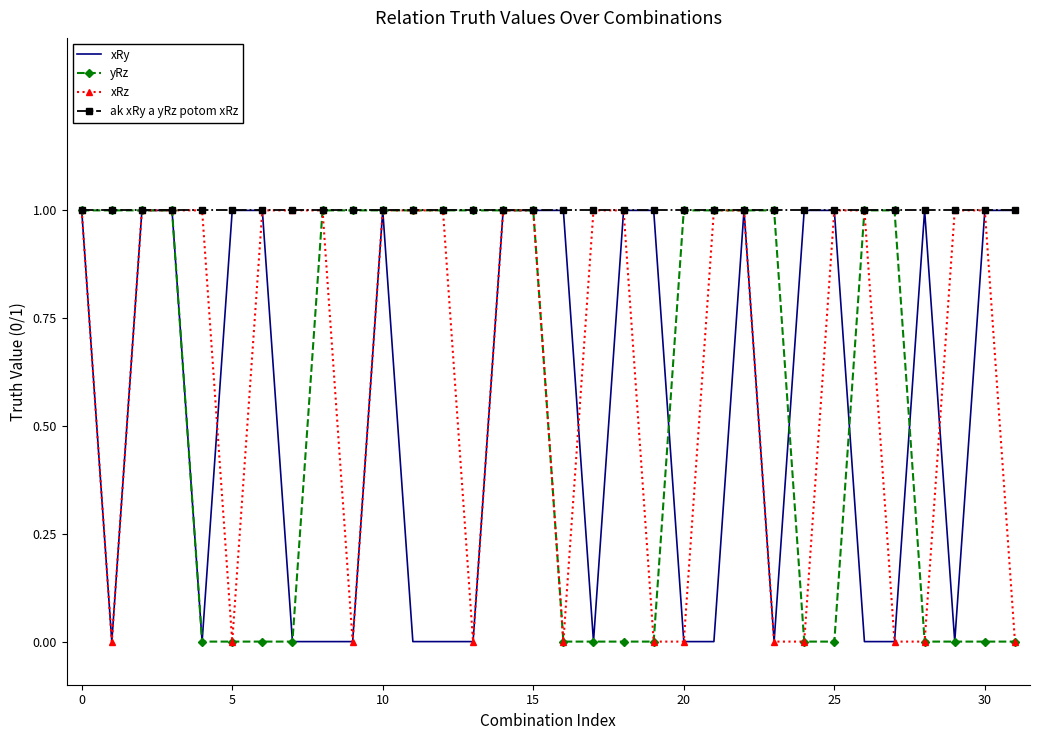

What are all the series names shown in the legend?

xRy, yRz, xRz, ak xRy a yRz potom xRz